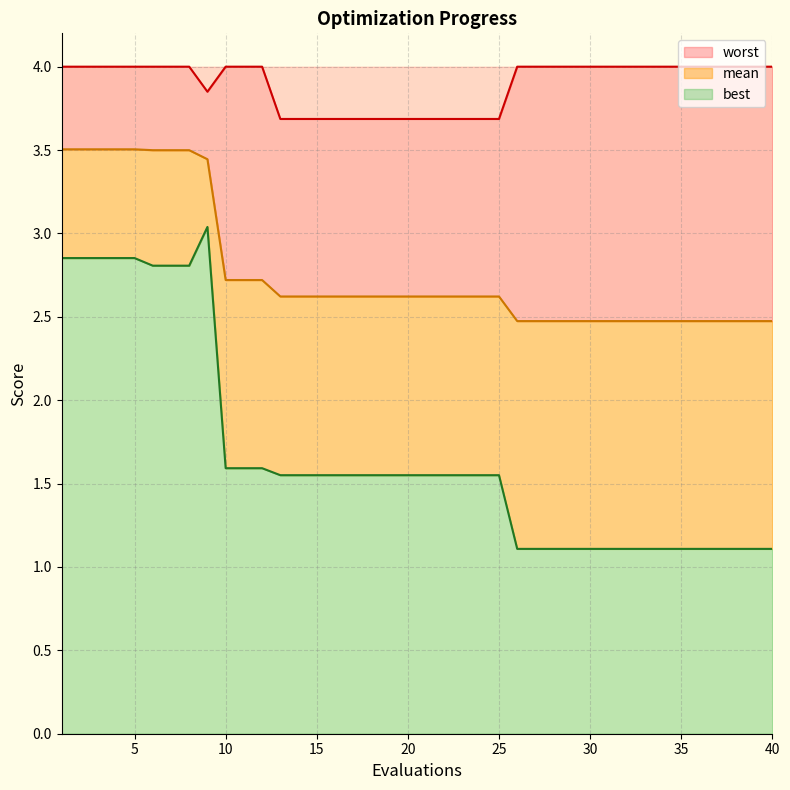

The best series shows 1.0 at 21. True or false?

False